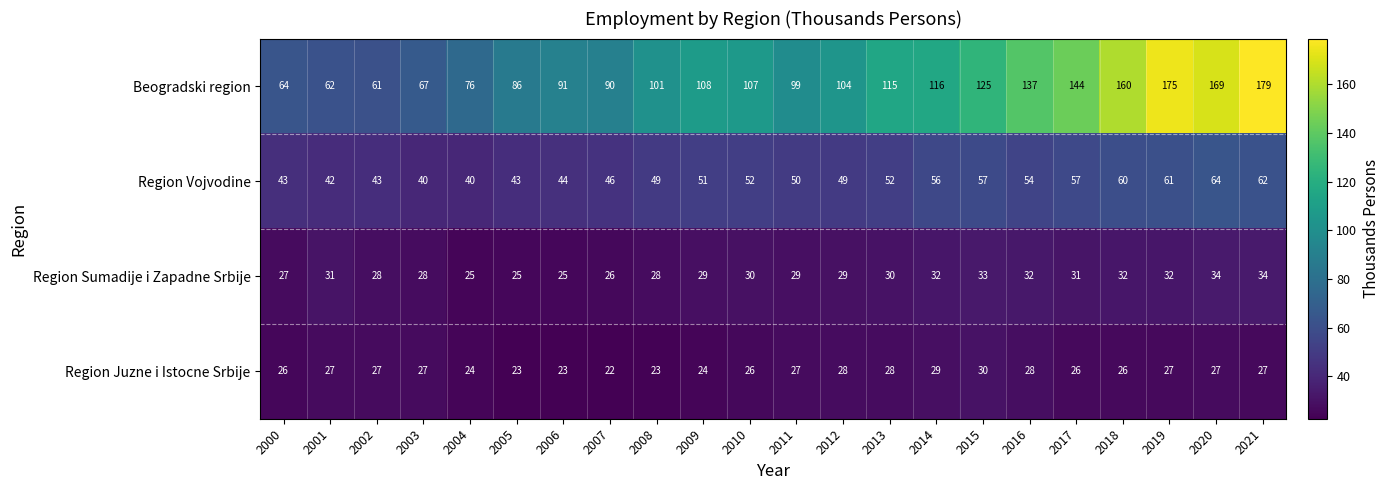

Which category has the highest value across all series?

2021